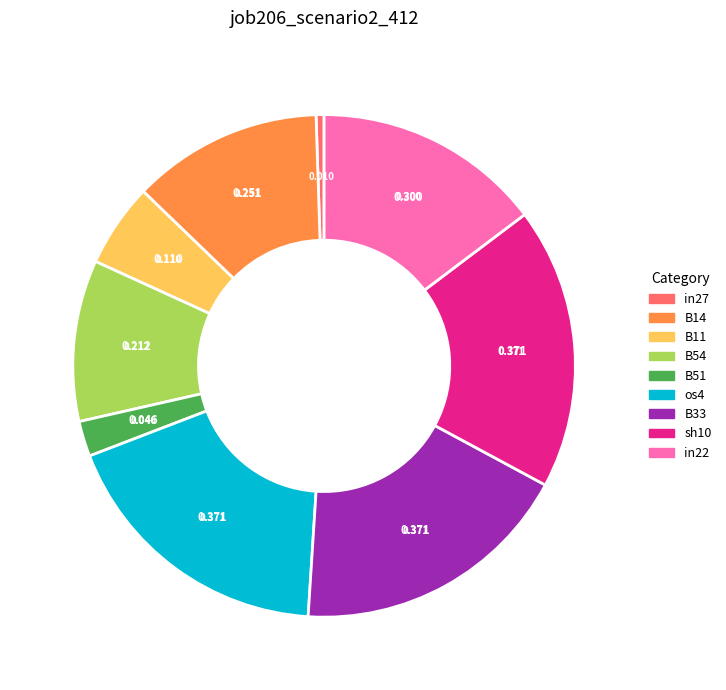

Is it true that B54 is 10% of the pie?

True